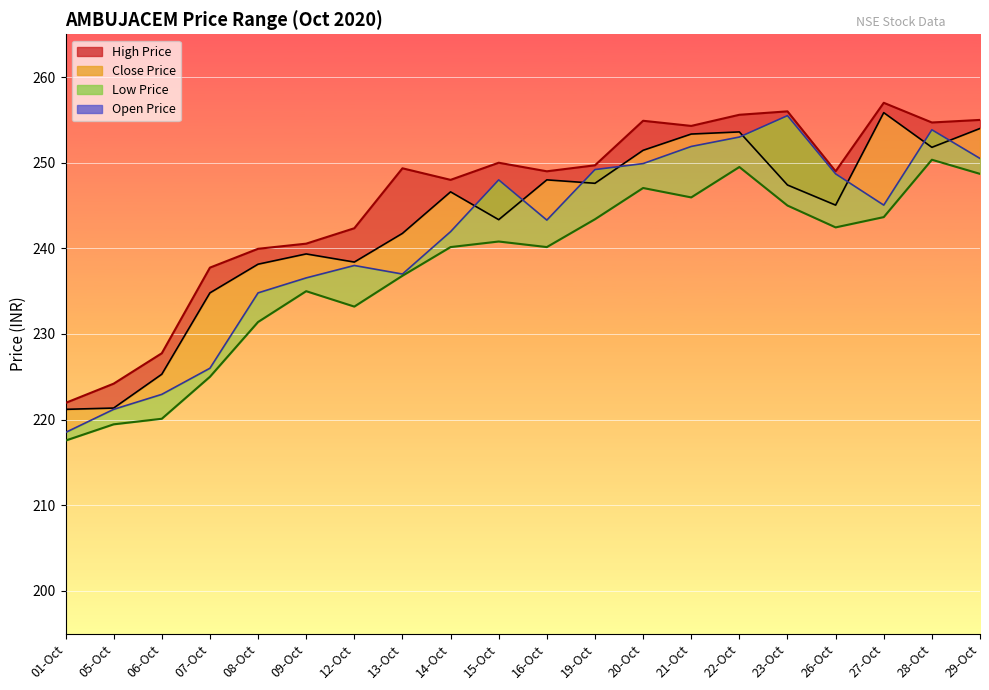

True or false: Close Price Line and High Price Line cross at least once.

False